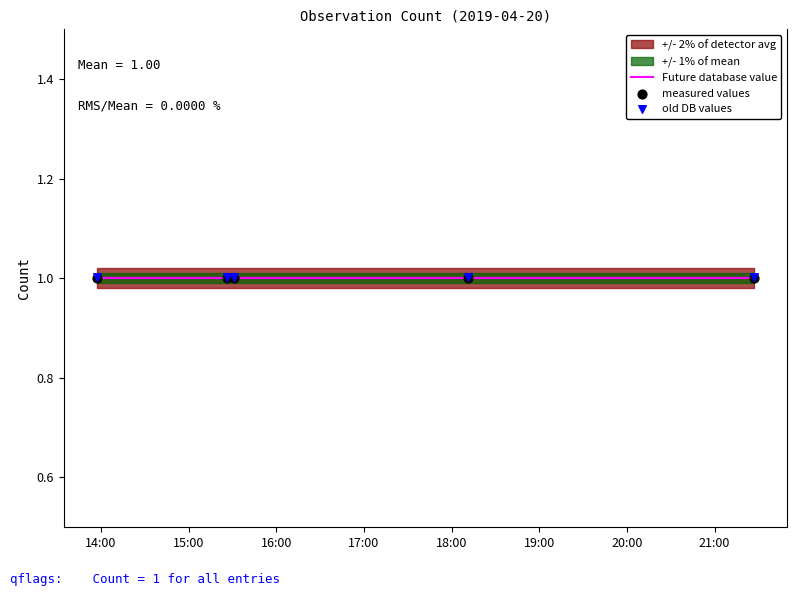

Which series reaches the maximum Y coordinate?

old DB values